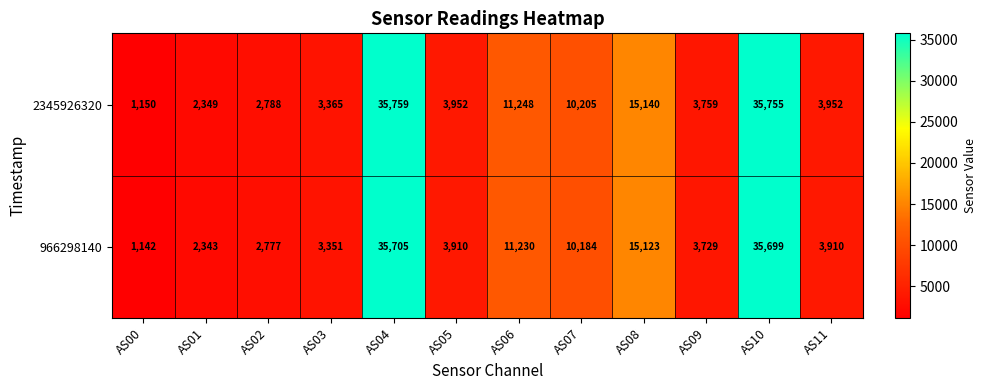

At which label is 2345926320 closest to 18454?

AS08